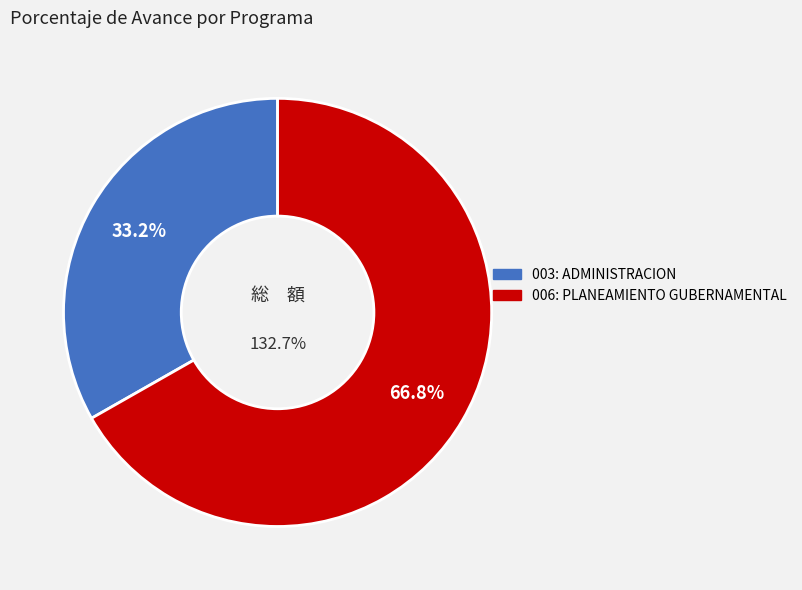

Is it true that 006: PLANEAMIENTO GUBERNAMENTAL is 67% of the pie?

True